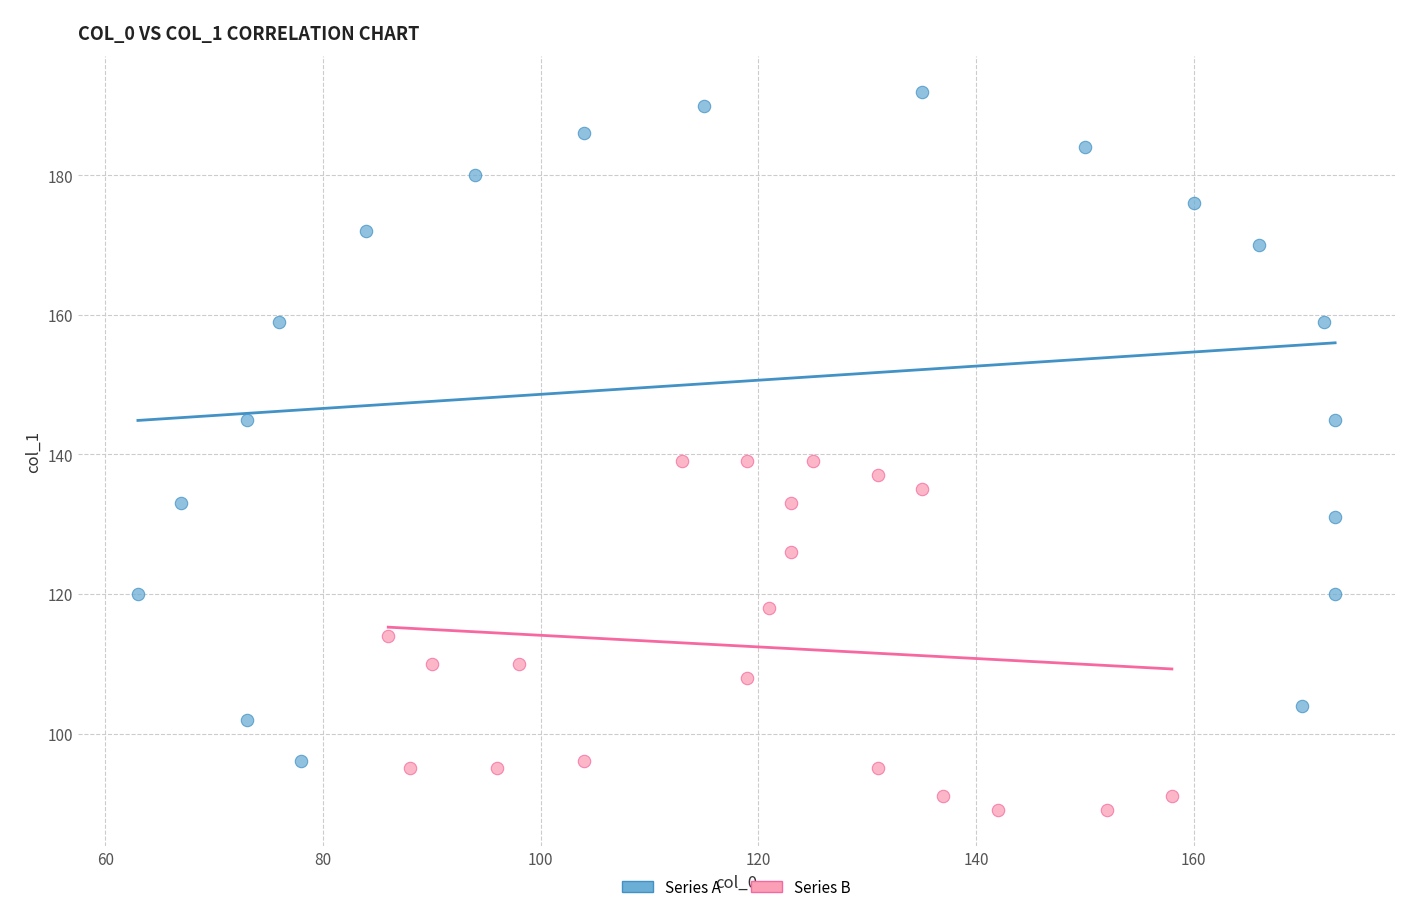

Which series has the widest spread of Y values?

Series A